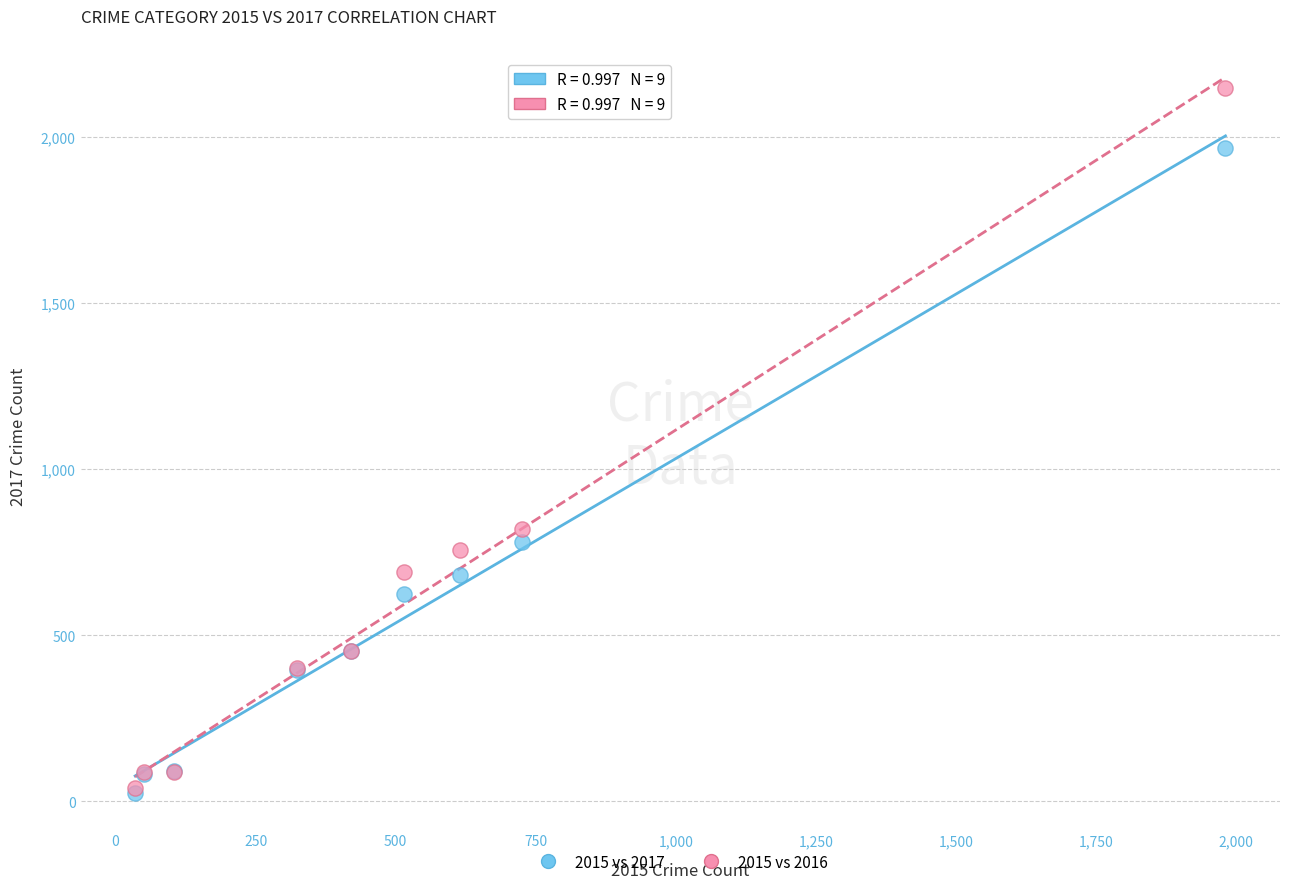

Across all series, what Y value is closest to 1085?

819